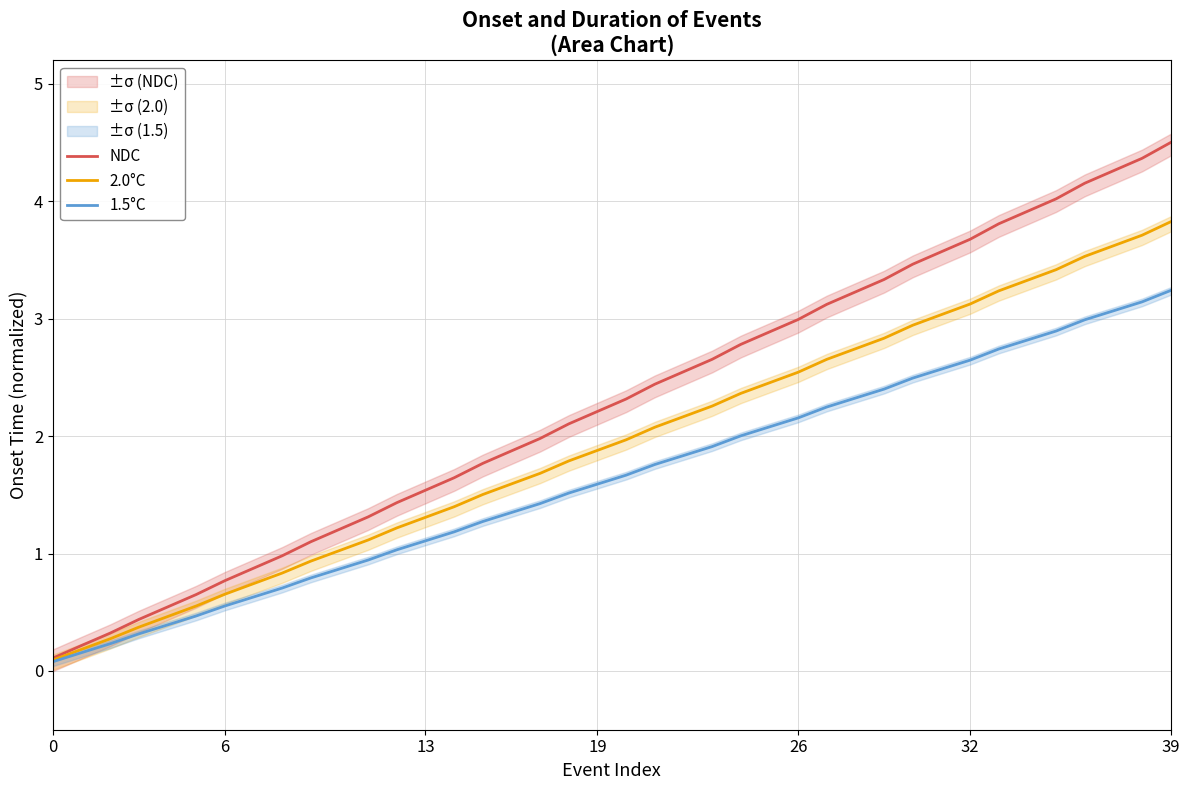

What is the label of the 12th point from the left?

11